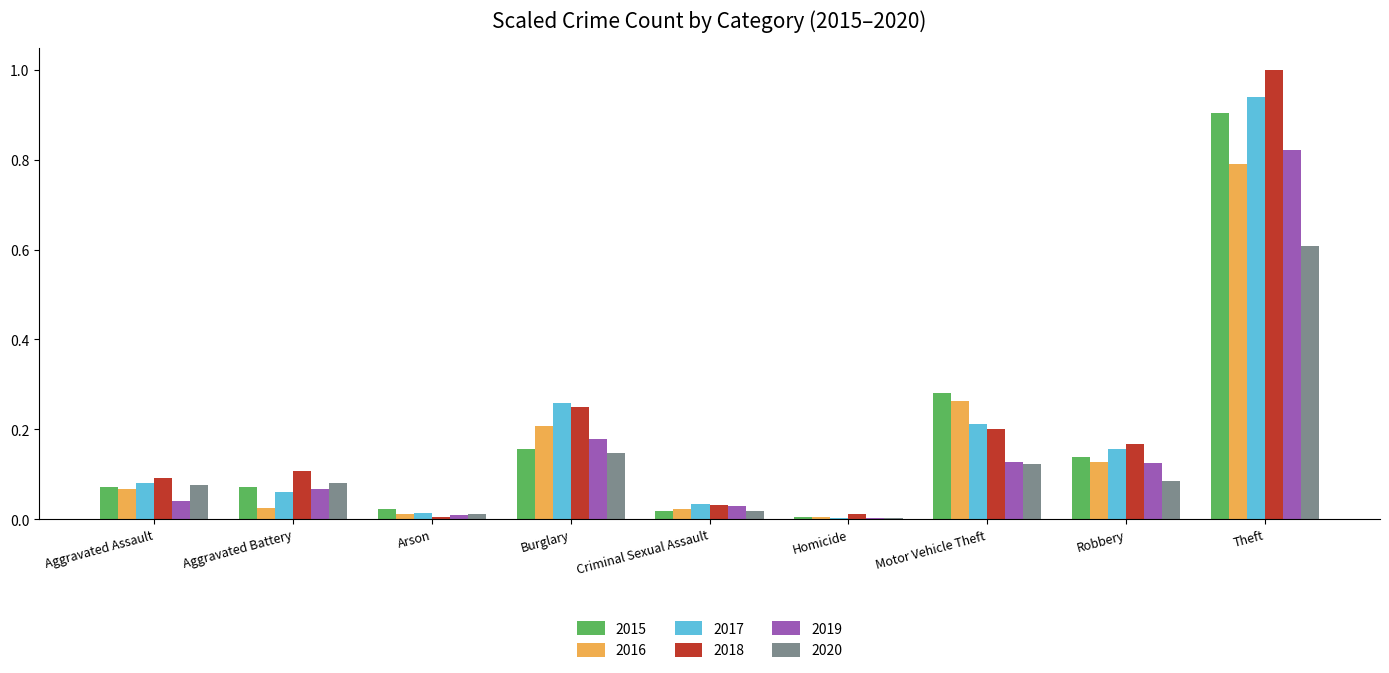

What is the sum of the 2017 values at Robbery and Burglary?

0.4